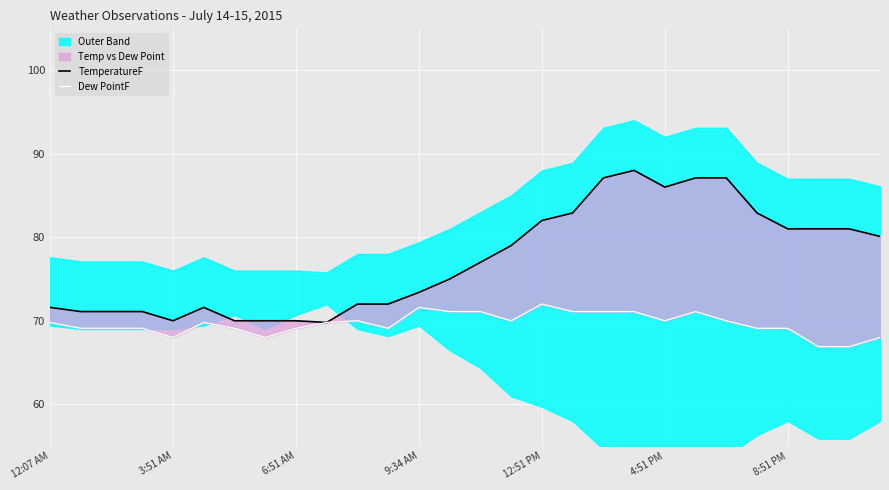

True or false: Dew PointF has a value of 110.3 at 7.

False